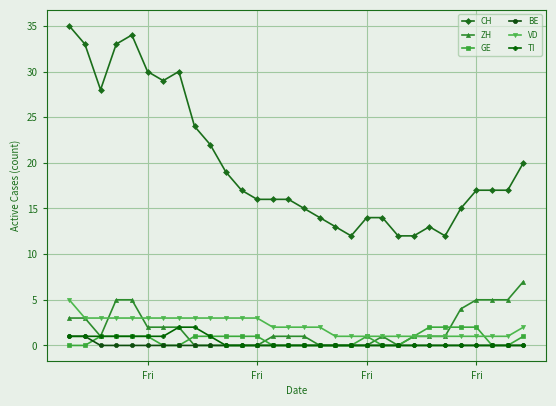

Which series has the largest range (max minus min)?

CH